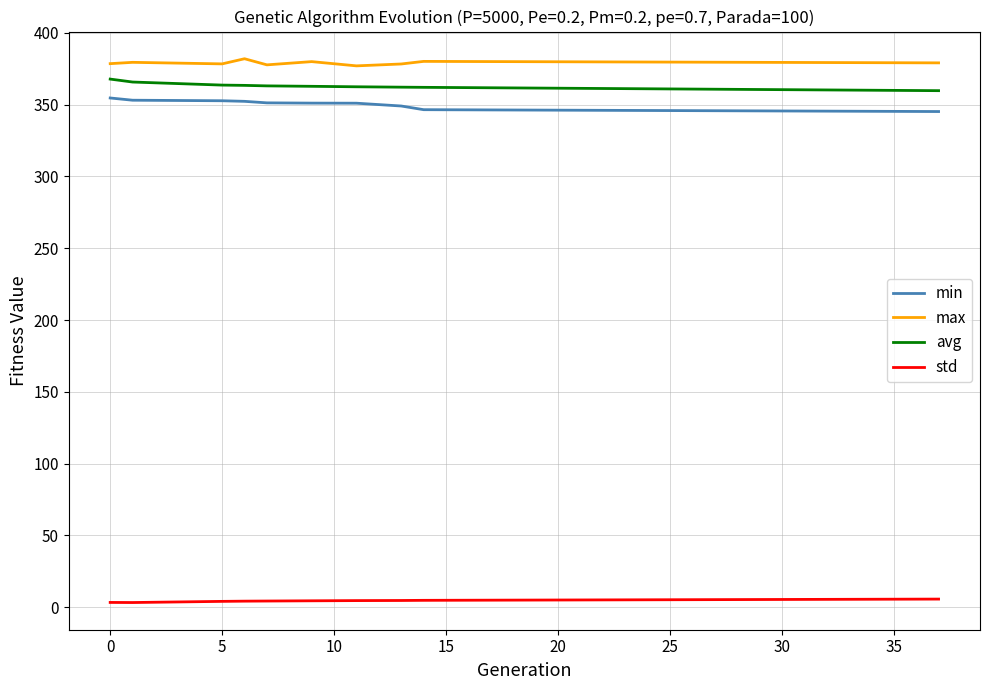

What are all the series names shown in the legend?

min, max, avg, std